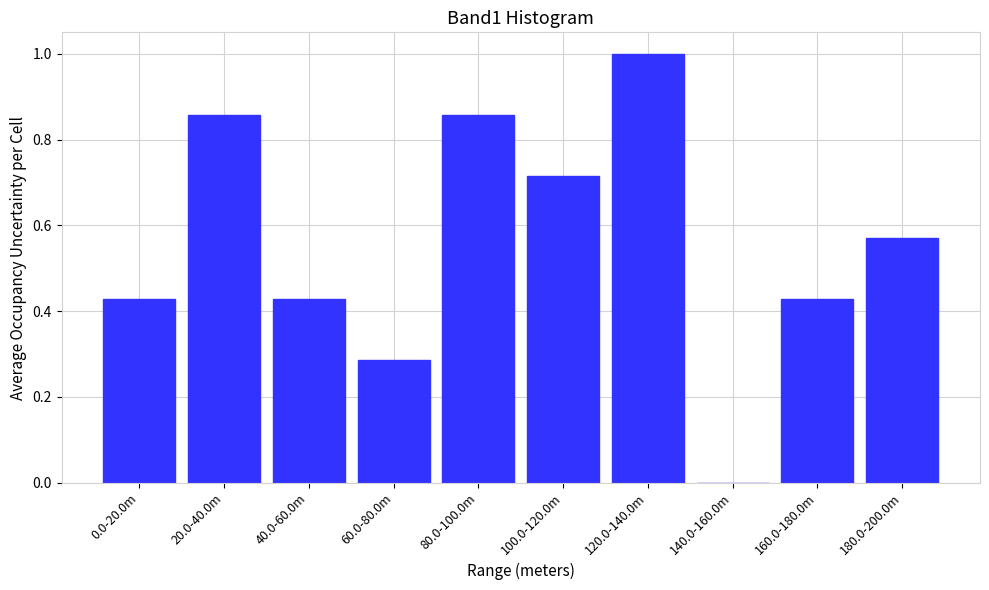

What is the greatest value displayed?

1.0